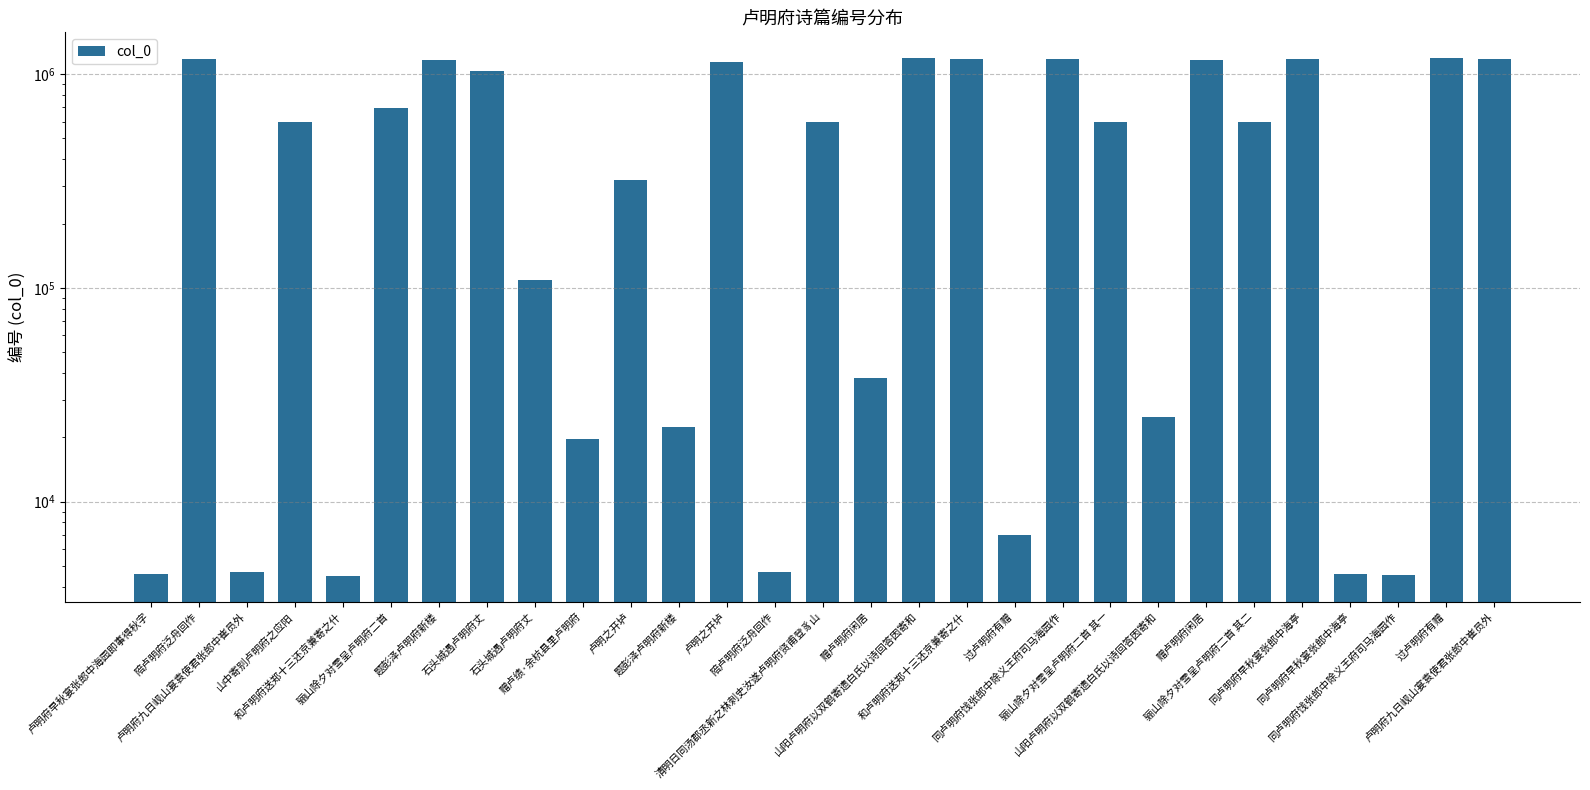

Where does the data first go above 597715?

陪卢明府泛舟回作